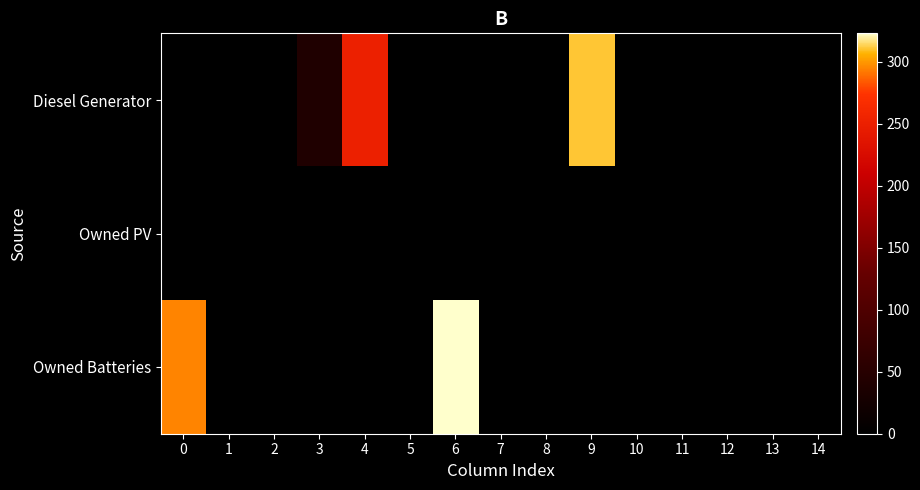

Reading left to right, list all the values displayed in this chart.

Diesel Generator: 0=0	1=0	2=0	3=41	4=251	5=0	6=0	7=0	8=0	9=311	10=0	11=0	12=0	13=0	14=0
Owned PV: 0=0	1=0	2=0	3=0	4=0	5=0	6=0	7=0	8=0	9=0	10=0	11=0	12=0	13=0	14=0
Owned Batteries: 0=295	1=0	2=0	3=0	4=0	5=0	6=323	7=0	8=0	9=0	10=0	11=0	12=0	13=0	14=0